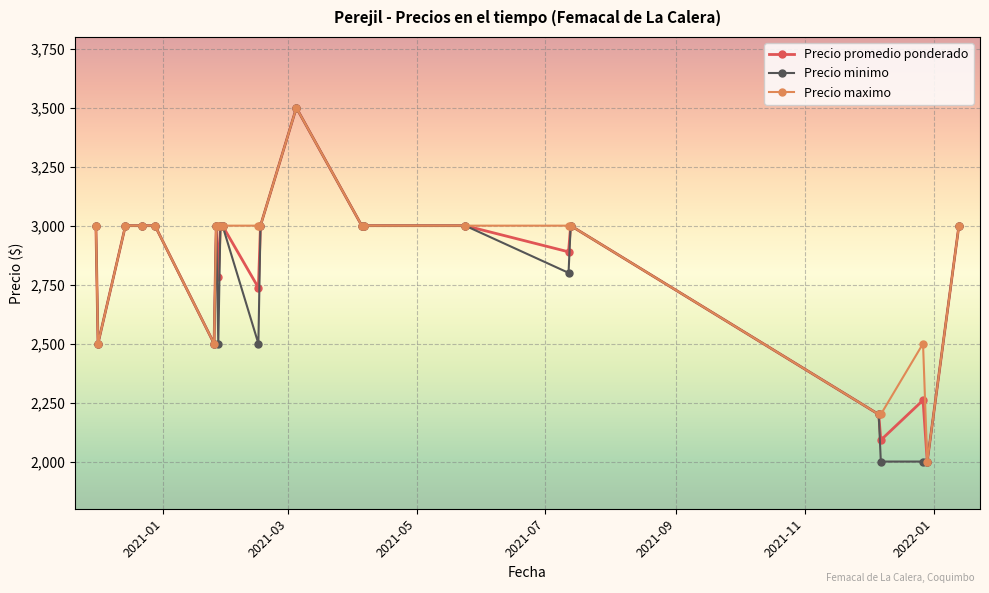

List the series in order of their overall mean, highest first.

Precio maximo, Precio promedio ponderado, Precio minimo